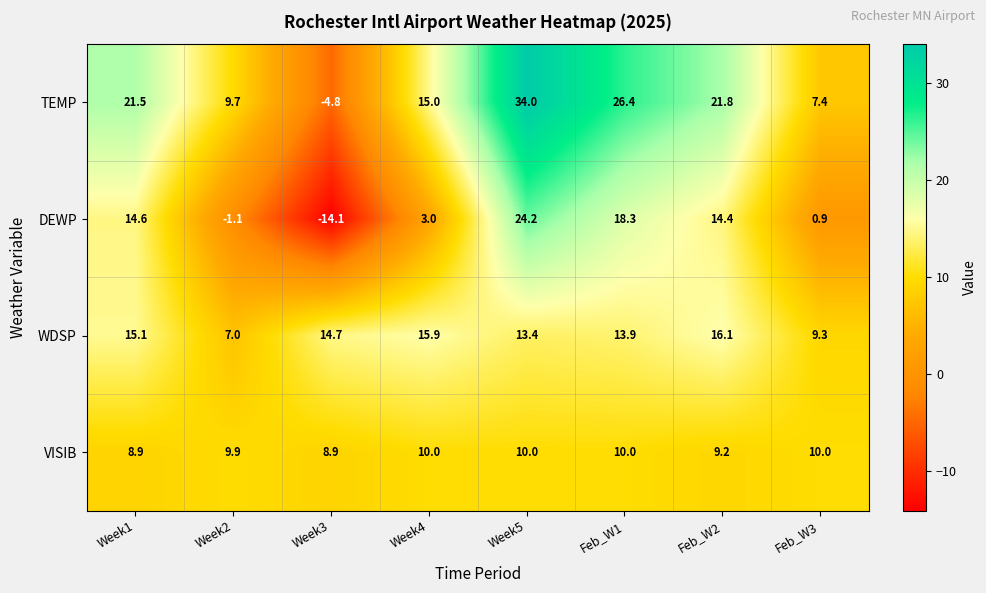

What value does the DEWP series have at Week5?

24.2